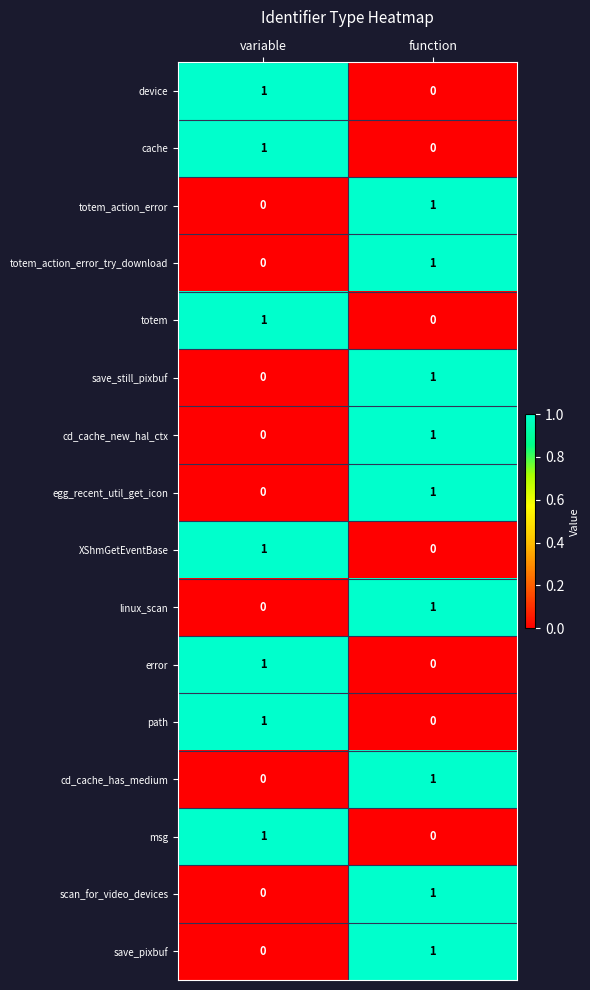

The value of scan_for_video_devices at function is 1. True or false?

True